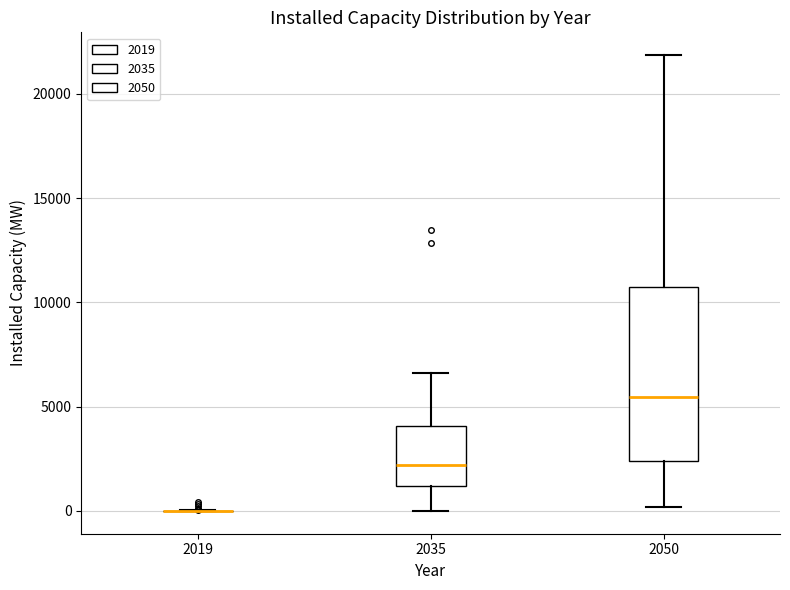

Reading left to right, transcribe this box plot: for each box, give where its median line is, the range the box spans, and where its two whiskers end, as read against the y-axis. The values are not printed on the chart, so give them approximately, as read against the axis.

2019: box collapsed to a line at 0, whiskers 0 to 0
2035: median 2000, box 1000 to 4000, whiskers 0 to 6500
2050: median 5500, box 2500 to 10500, whiskers 0 to 22000